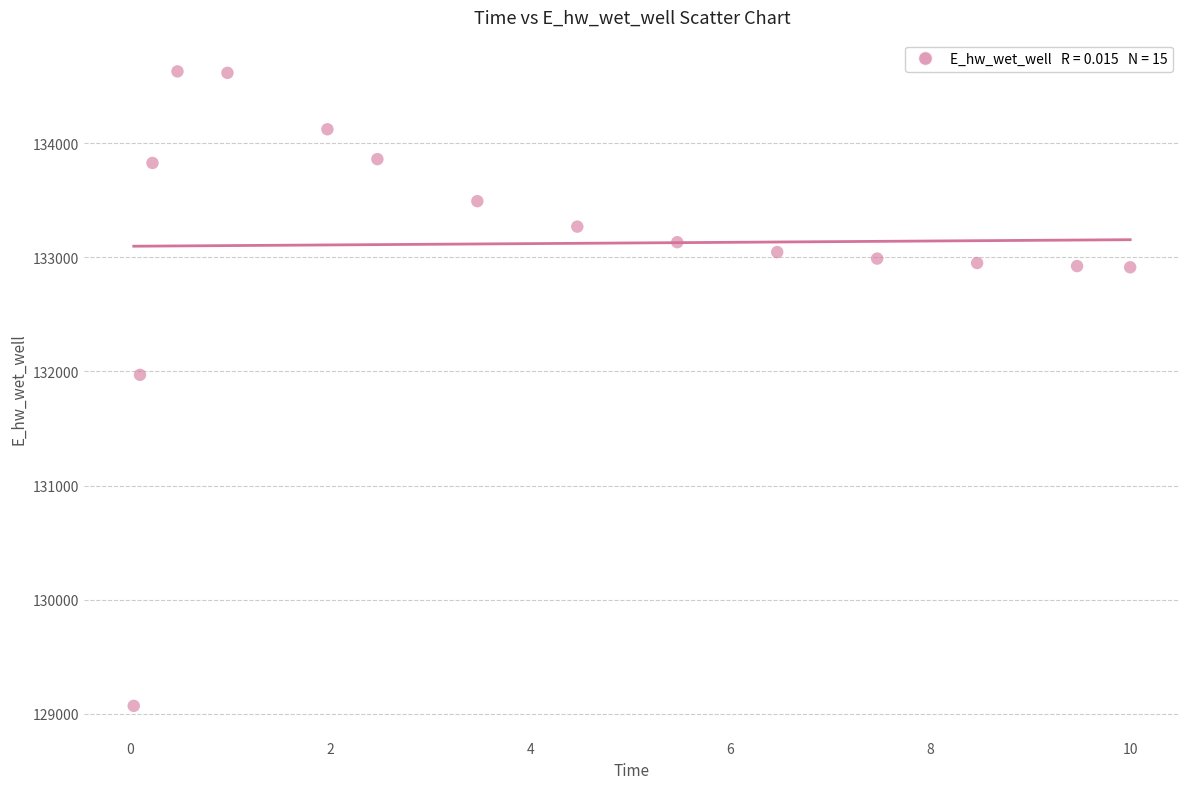

What Y value in the scatter plot is closest to 131849?

131970.0